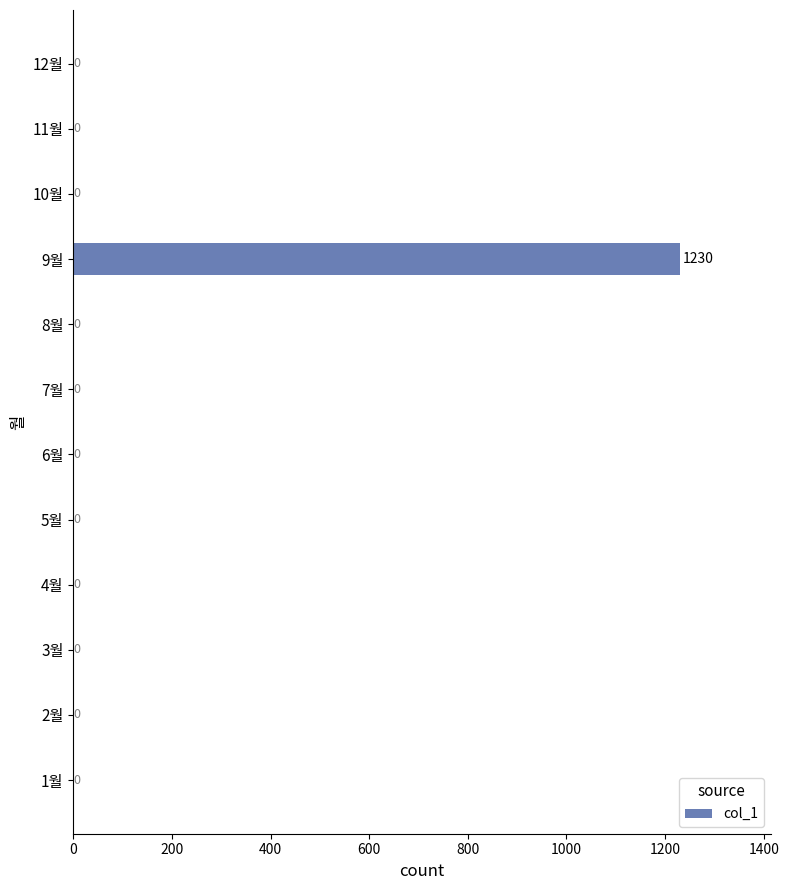

Reading top to bottom, what are all the values shown in this chart?

12월=0	11월=0	10월=0	9월=1230	8월=0	7월=0	6월=0	5월=0	4월=0	3월=0	2월=0	1월=0